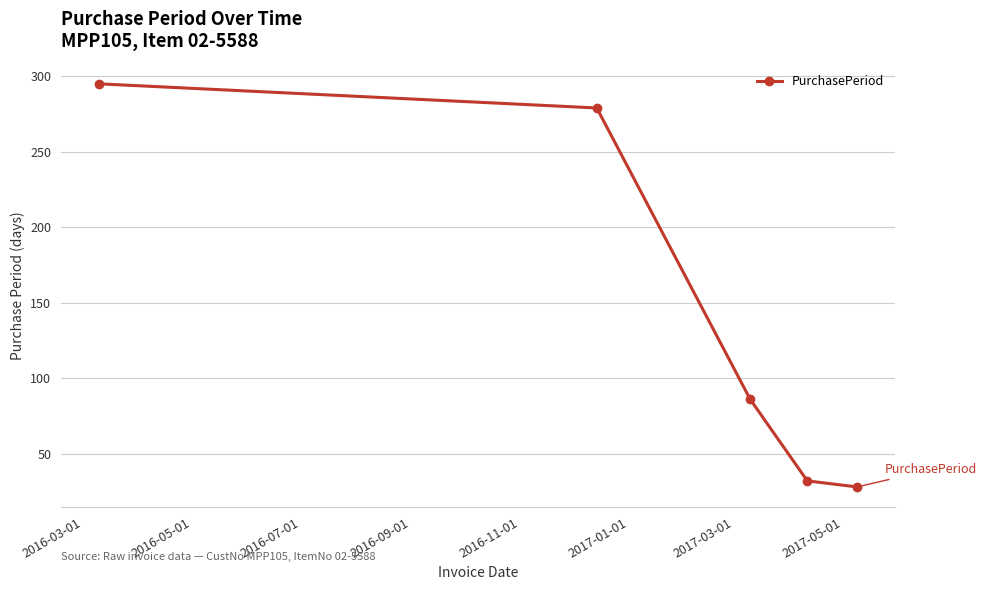

What is the smallest value displayed?

28